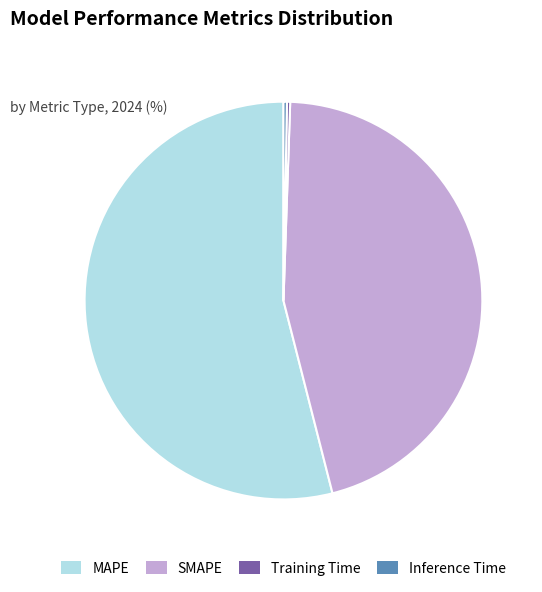

Approximately how many times larger is the value at SMAPE compared to MAPE?

0.8